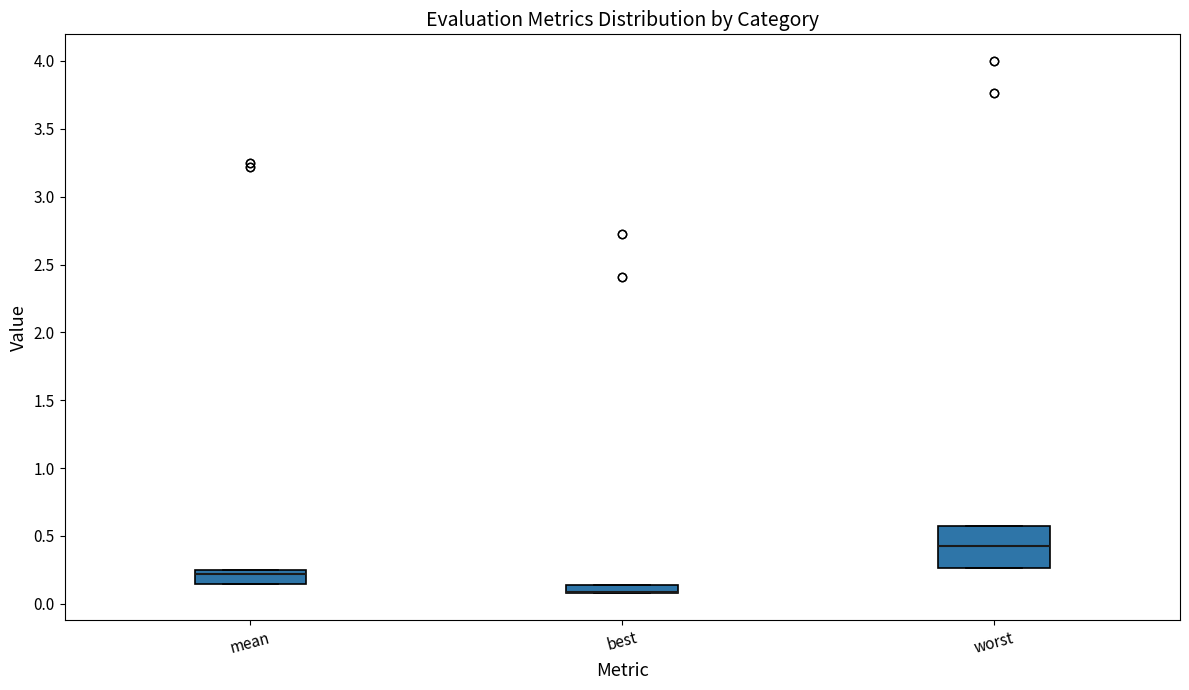

Where is the lower edge of the box for best on the y-axis? The values are not printed on the chart, so give them approximately, as read against the axis.

0.10